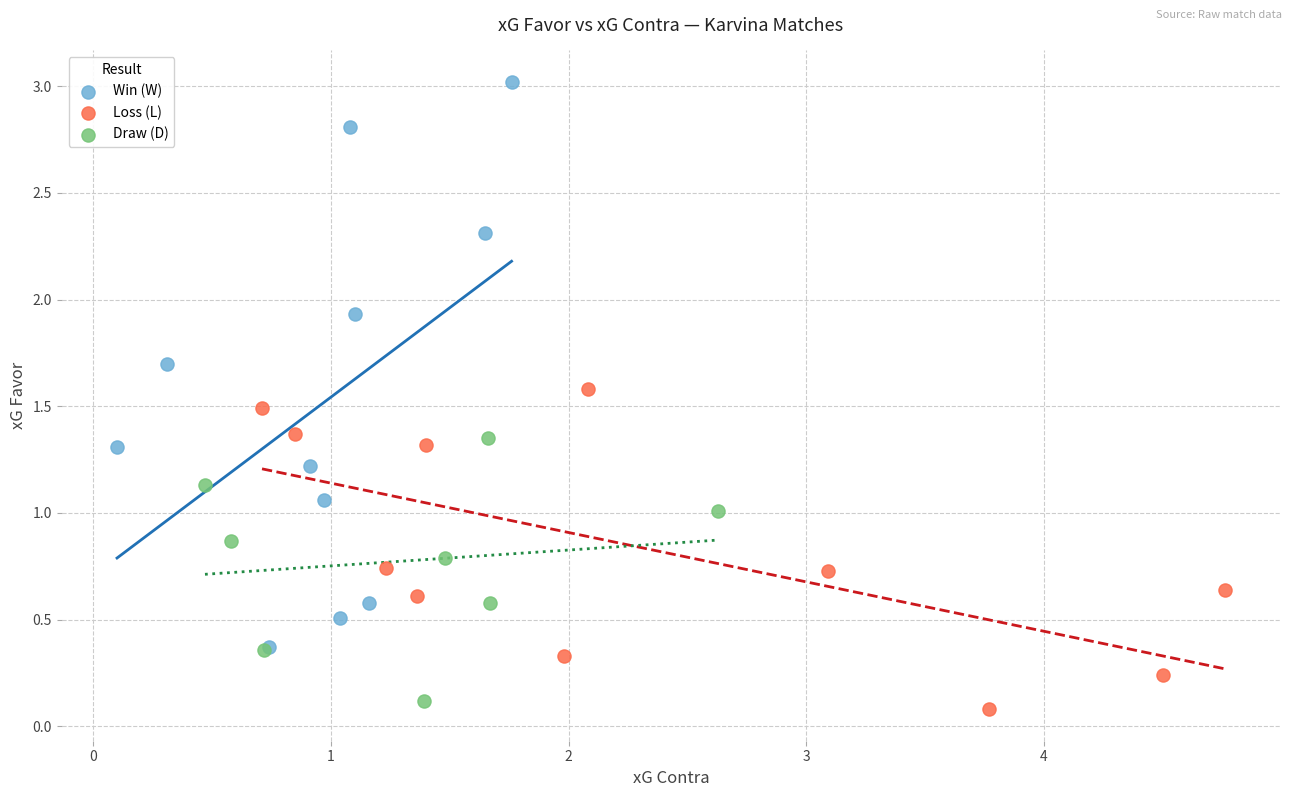

Which series reaches the maximum Y coordinate?

Win (W)